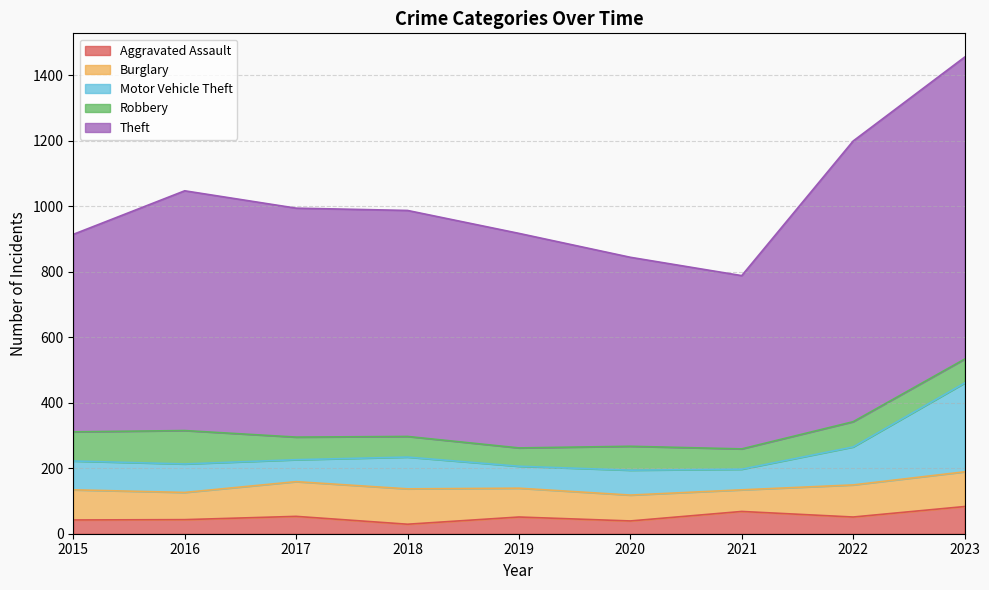

List the labels in order of Burglary value, smallest first.

2021, 2020, 2016, 2019, 2015, 2022, 2017, 2023, 2018